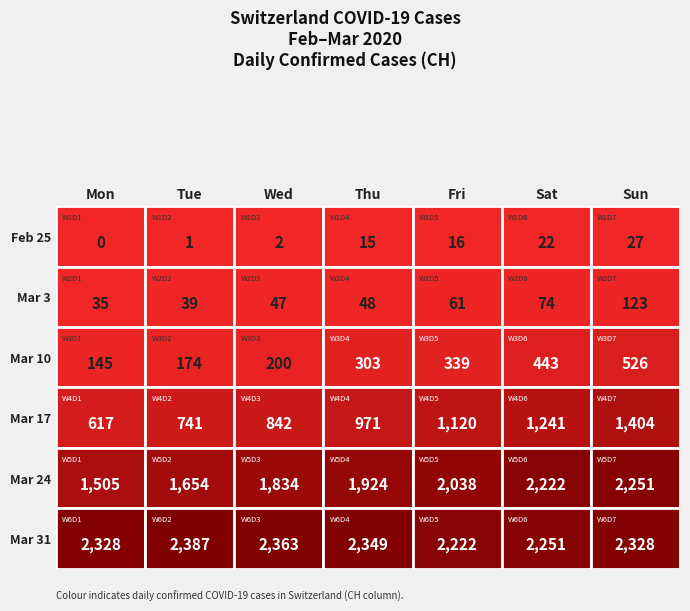

What is the difference between the maximum and second lowest values in the Week 5 series?

597